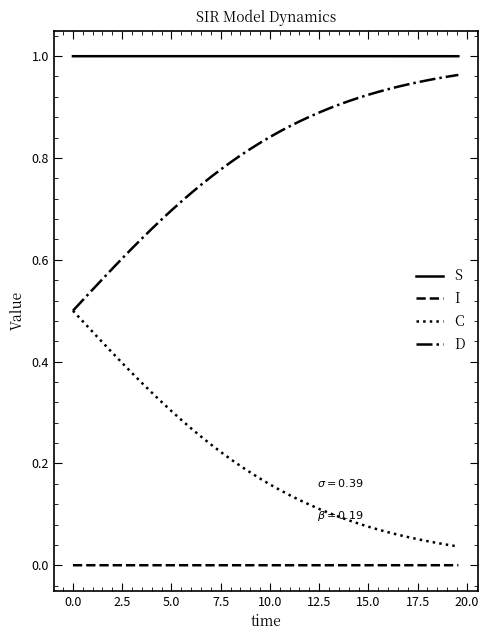

True or false: S and I cross at least once.

False